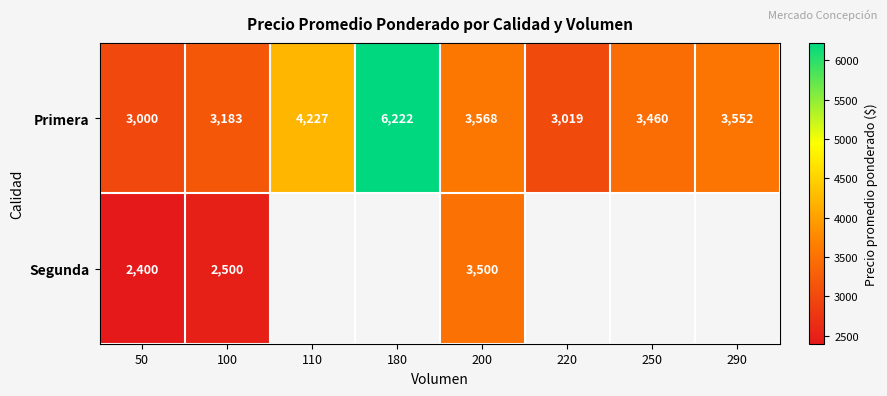

Rank the categories by Primera value from lowest to highest.

50, 220, 100, 250, 290, 200, 110, 180